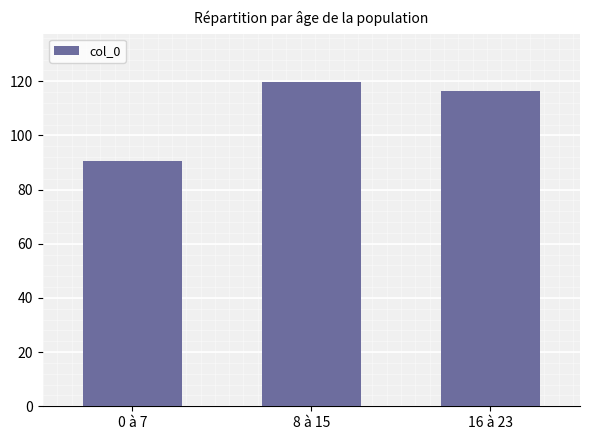

The value at 0 à 7 is 90.6. True or false?

True